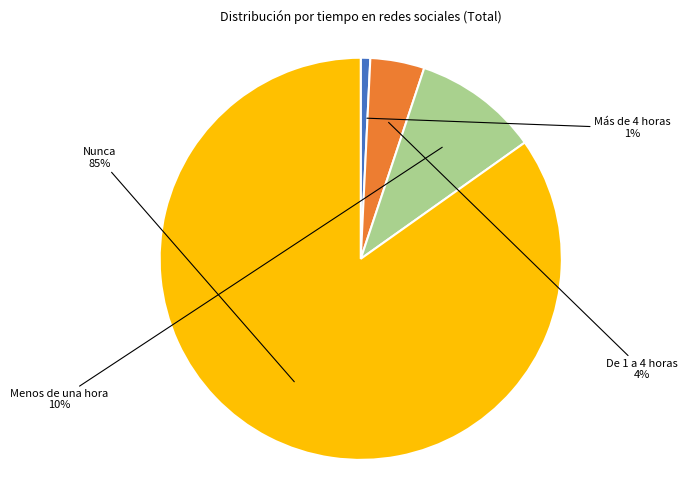

How many slices are in this pie chart?

4